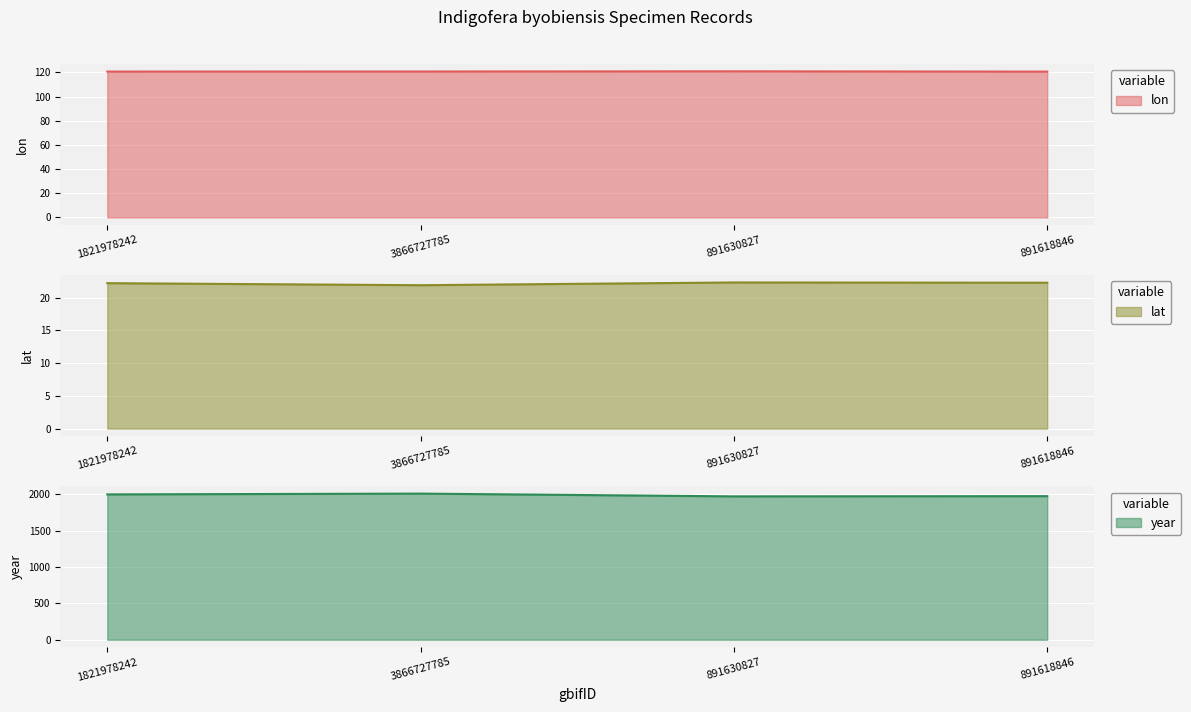

True or false: lon and year intersect in this chart.

False